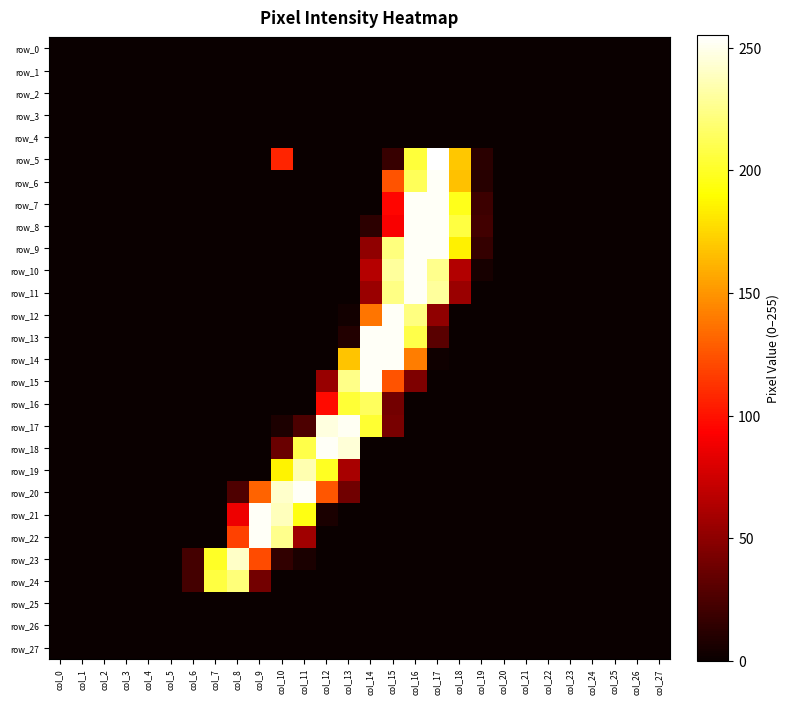

What is the average value of the row_19 series?

24